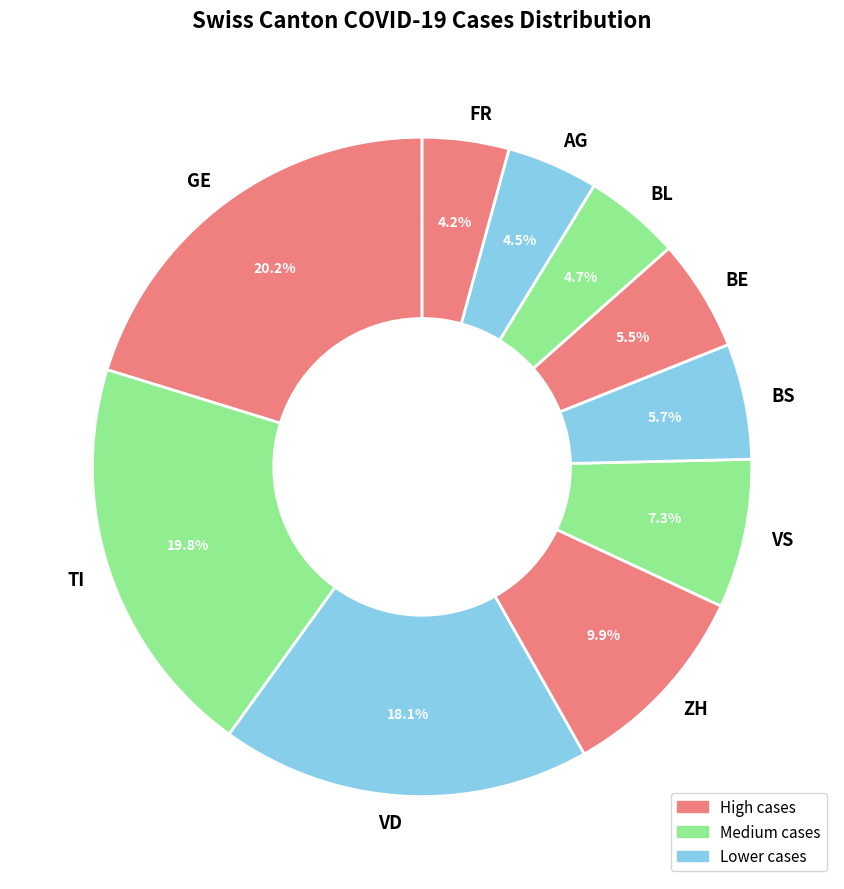

Does any single category account for the majority?

No